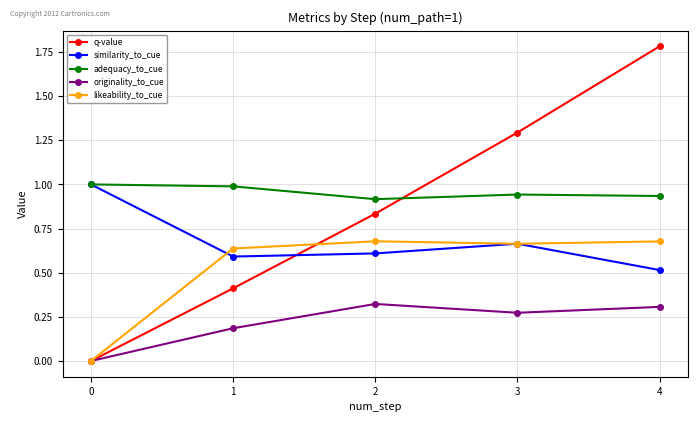

List the labels in order of q-value value, largest first.

4, 3, 2, 1, 0